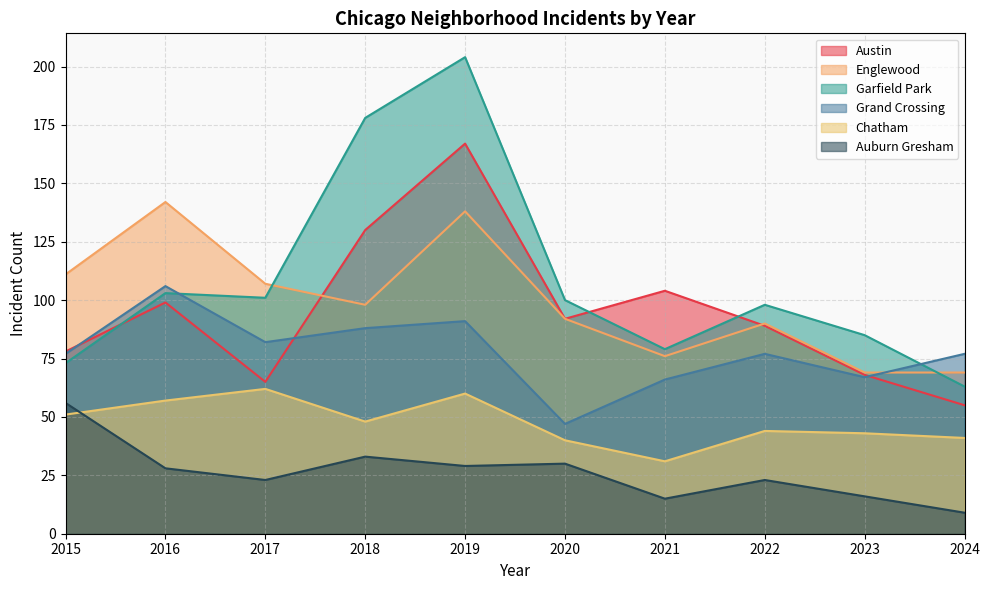

True or false: Chatham has a value of 30 at 2016.

False